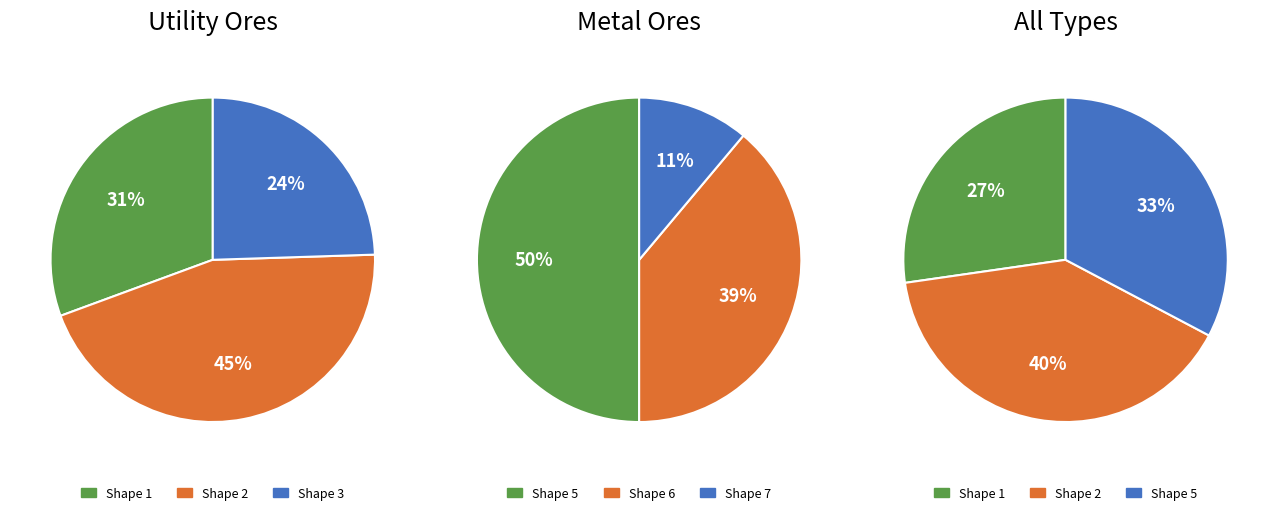

True or false: Shape 6 accounts for 6% of the total.

False